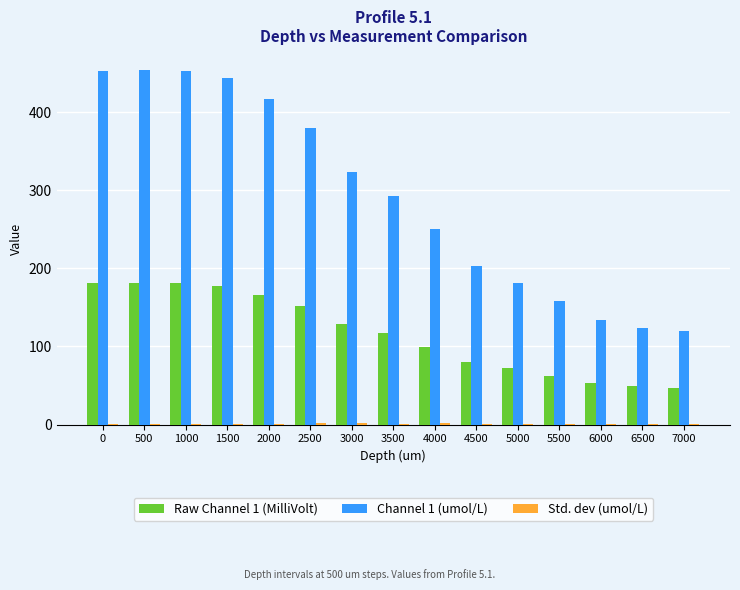

Is the value of Raw Channel 1 (MilliVolt) at 1000 greater than the value of Channel 1 (umol/L) at 4000?

No